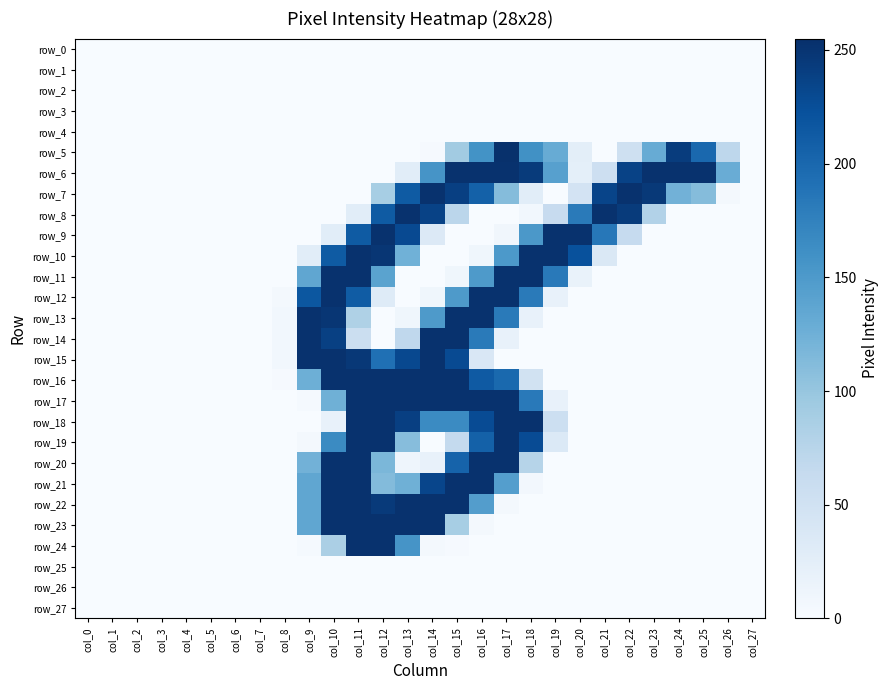

Which series has the largest total across all categories?

row_6